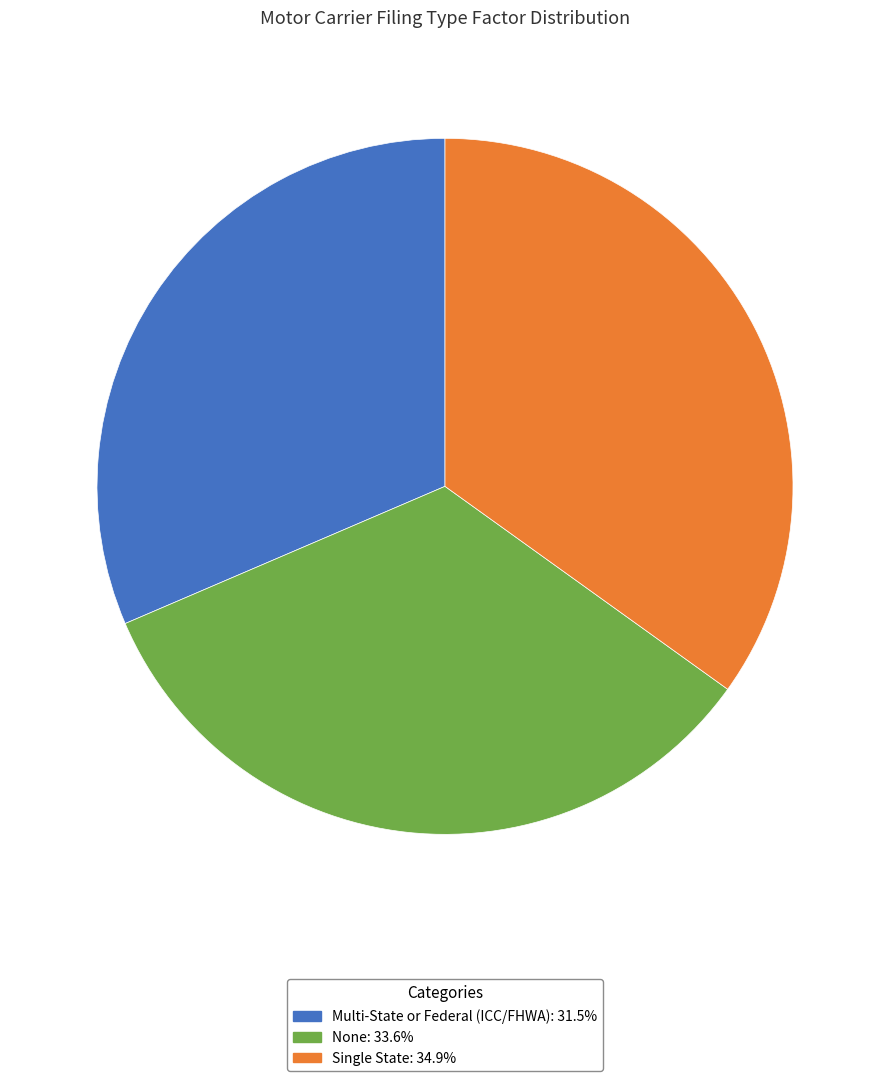

Which category has the biggest portion of the pie?

Single State